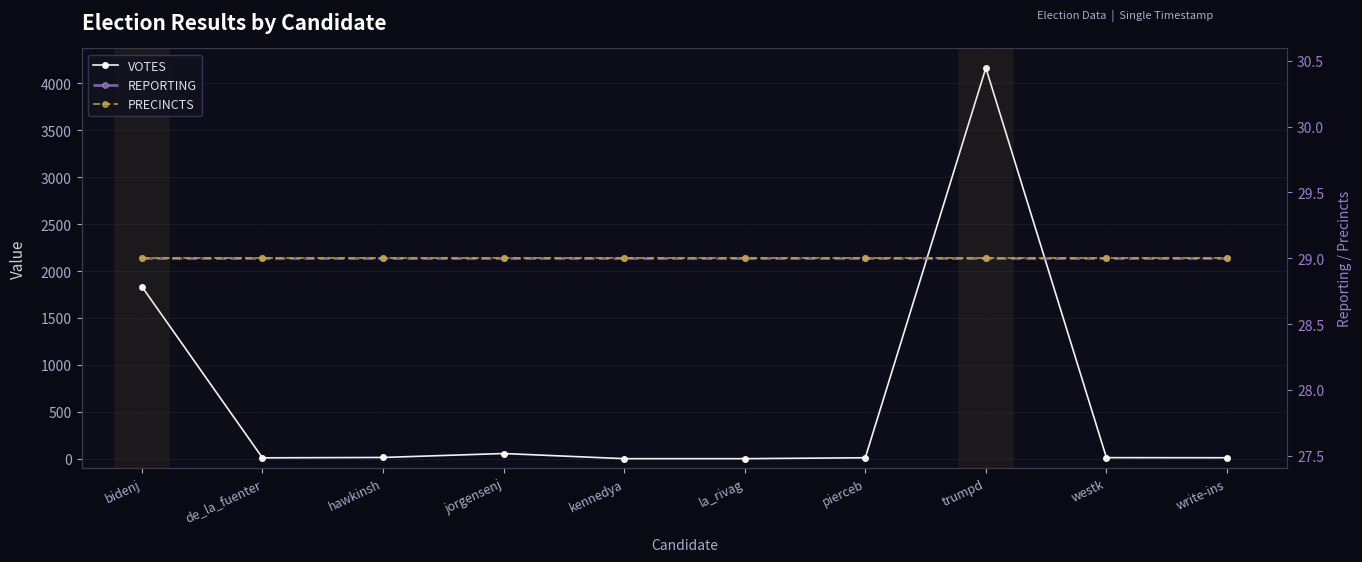

List the labels in order of VOTES value, smallest first.

kennedya, la_rivag, de_la_fuenter, pierceb, write-ins, westk, hawkinsh, jorgensenj, bidenj, trumpd